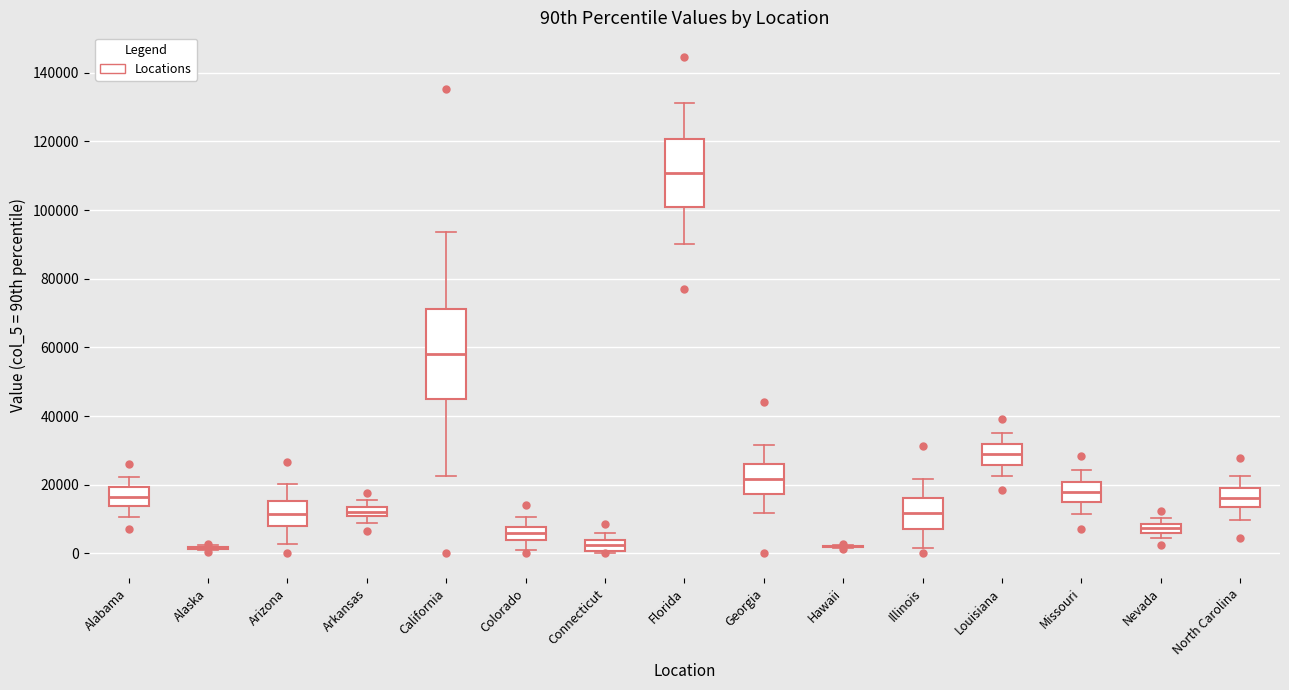

Comparing the boxes themselves (not the whiskers), which one is the tallest?

California